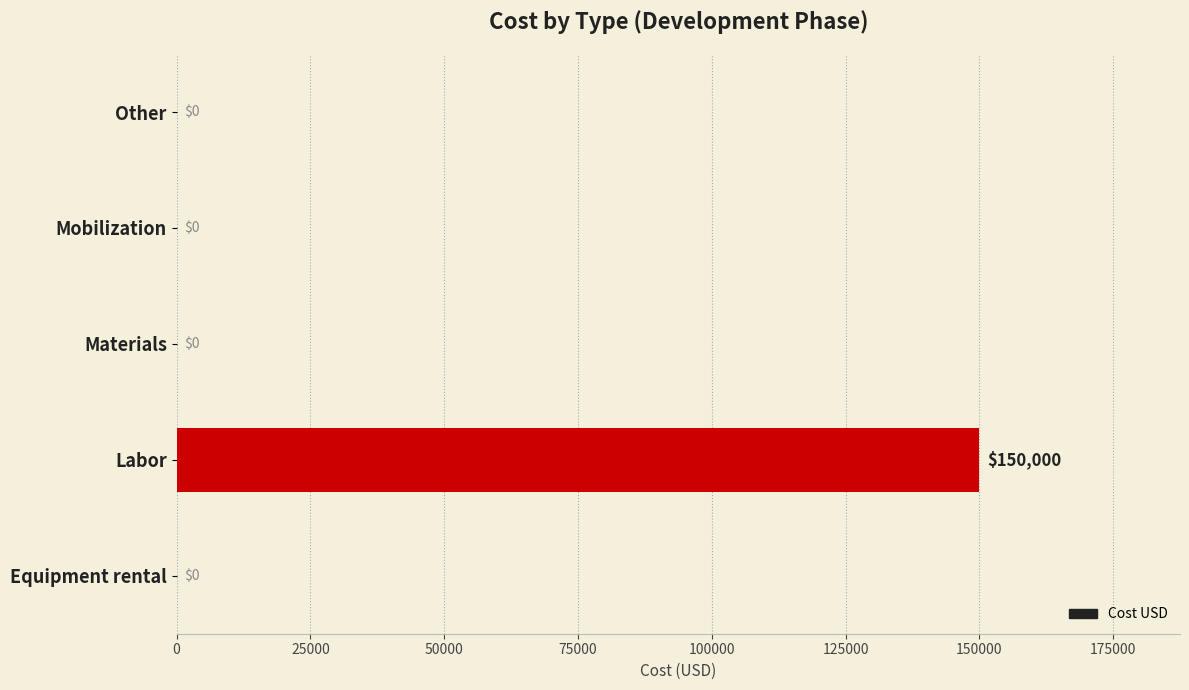

What is the sum of all values?

150000